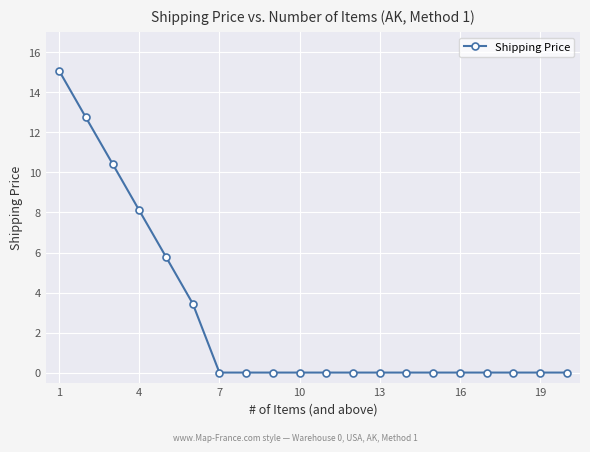

What is the sum of all values?

55.6